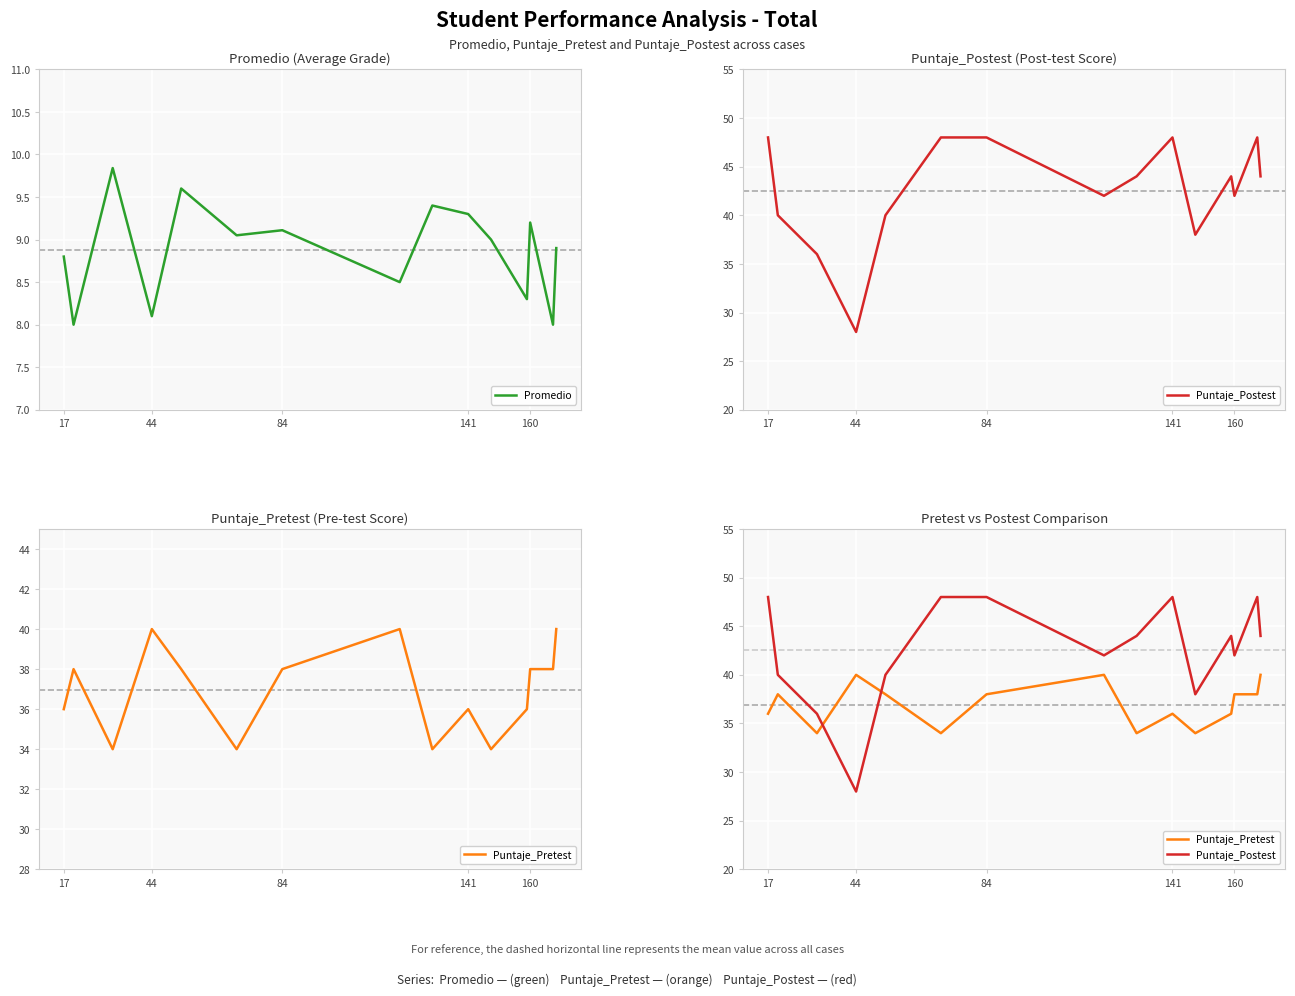

True or false: Puntaje_Postest has more than 0 points higher than both neighbors.

True